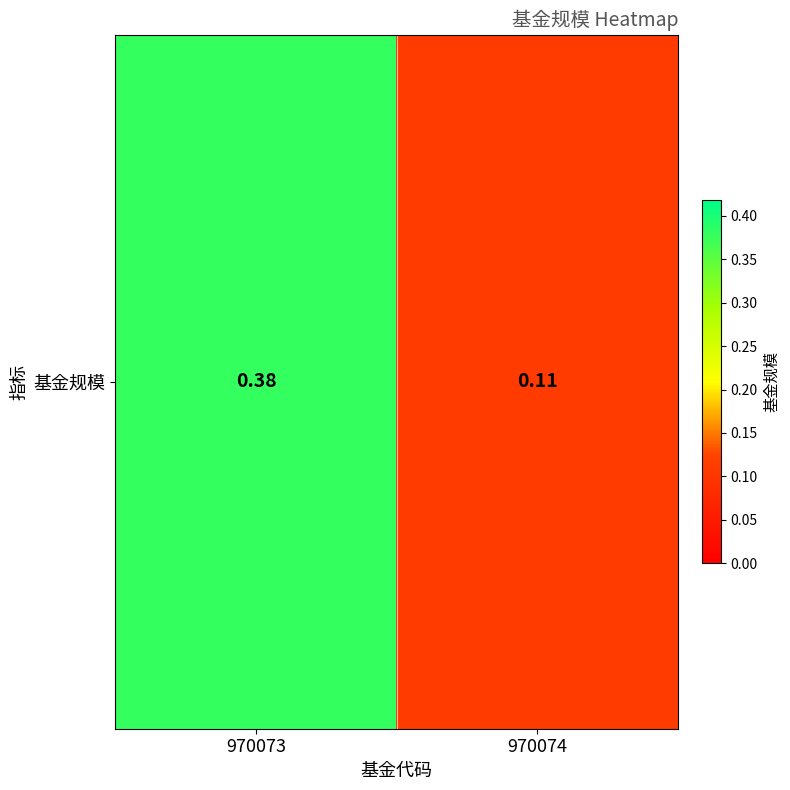

Reading left to right, transcribe all the data shown in this chart.

970073=0.4	970074=0.1